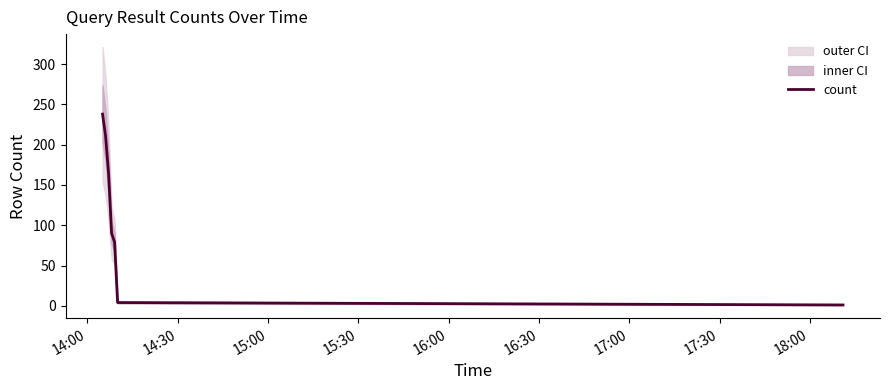

The value at 17:00 is 1. True or false?

True